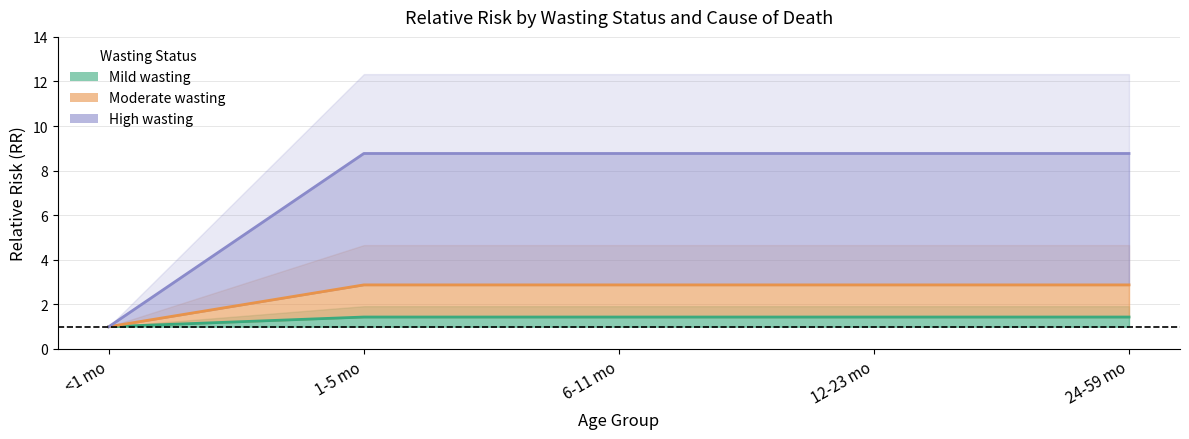

How many lines are shown in the chart?

3